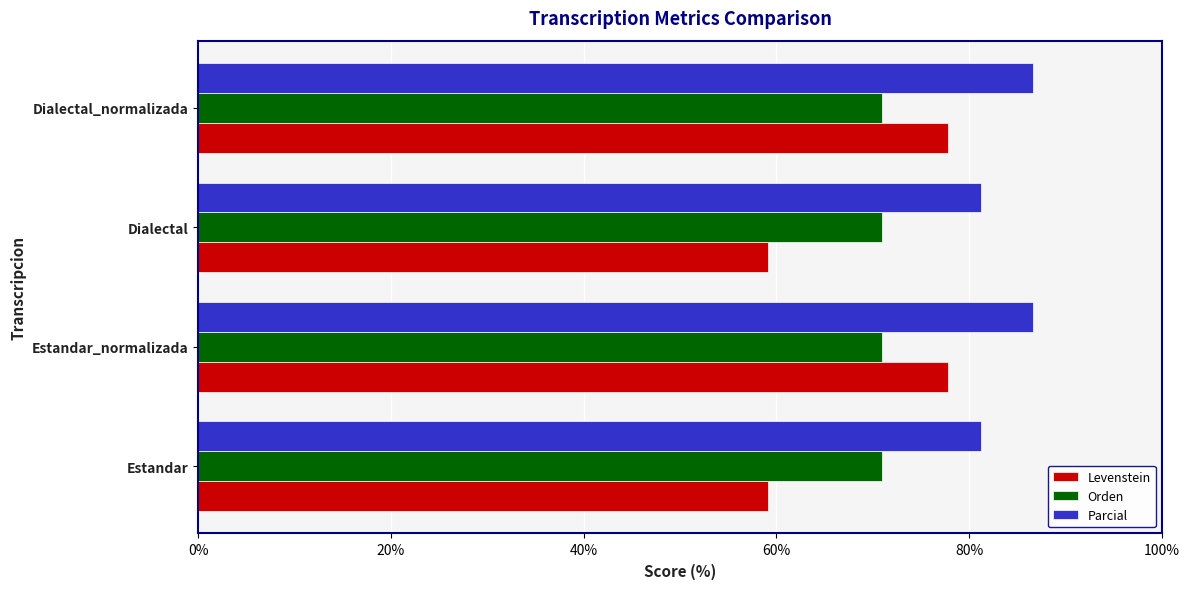

The Parcial series shows 86.7 at Estandar_normalizada. True or false?

True